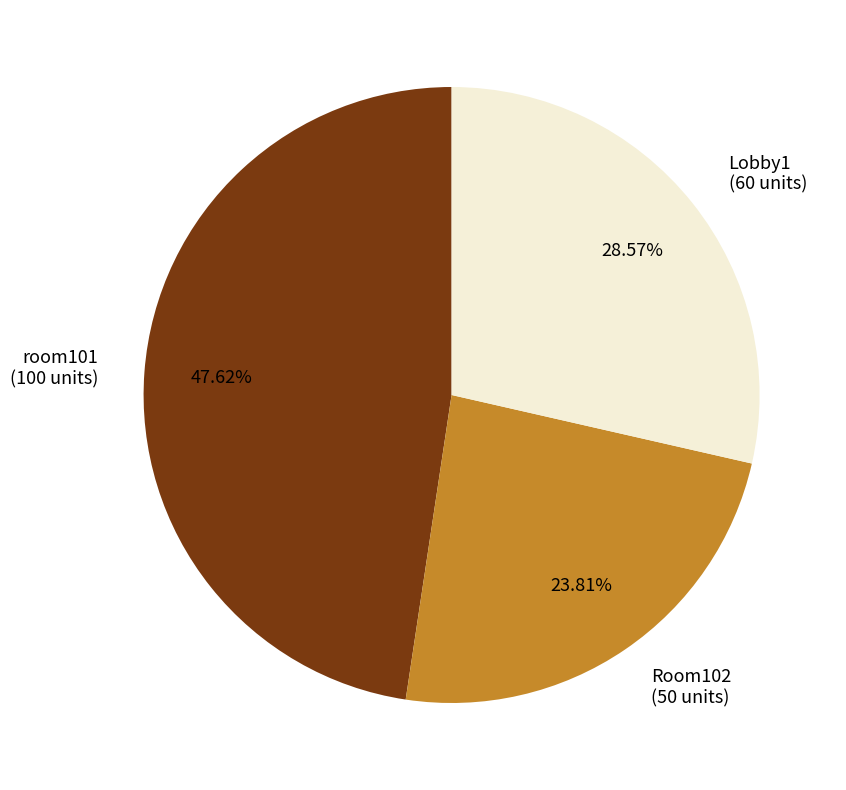

How many slices are in this pie chart?

3